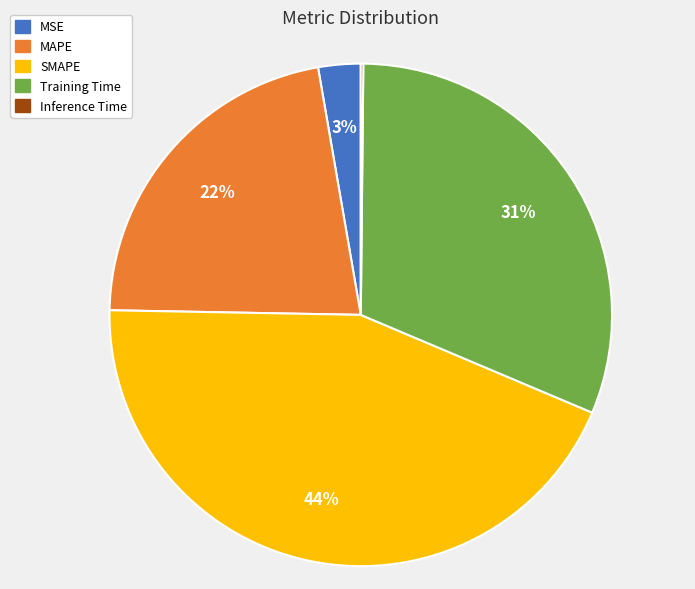

Which slice is the largest?

SMAPE